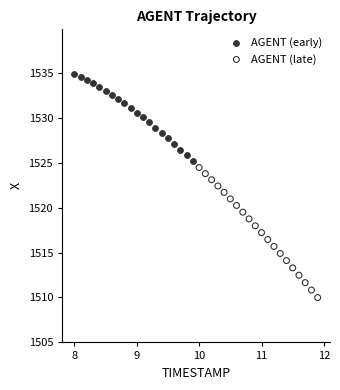

Which series contains the highest Y value?

AGENT (early)